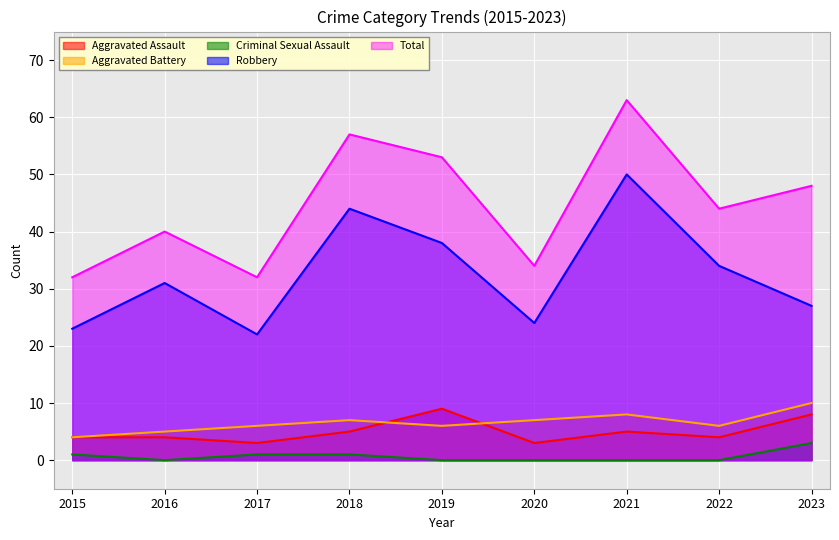

How many lines are shown in the chart?

5